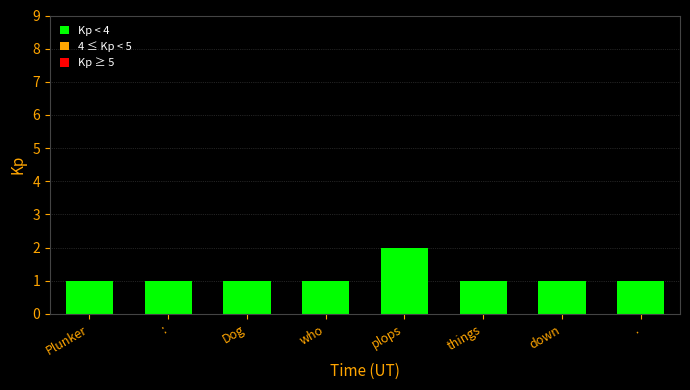

True or false: the data shows 2 at Dog.

False